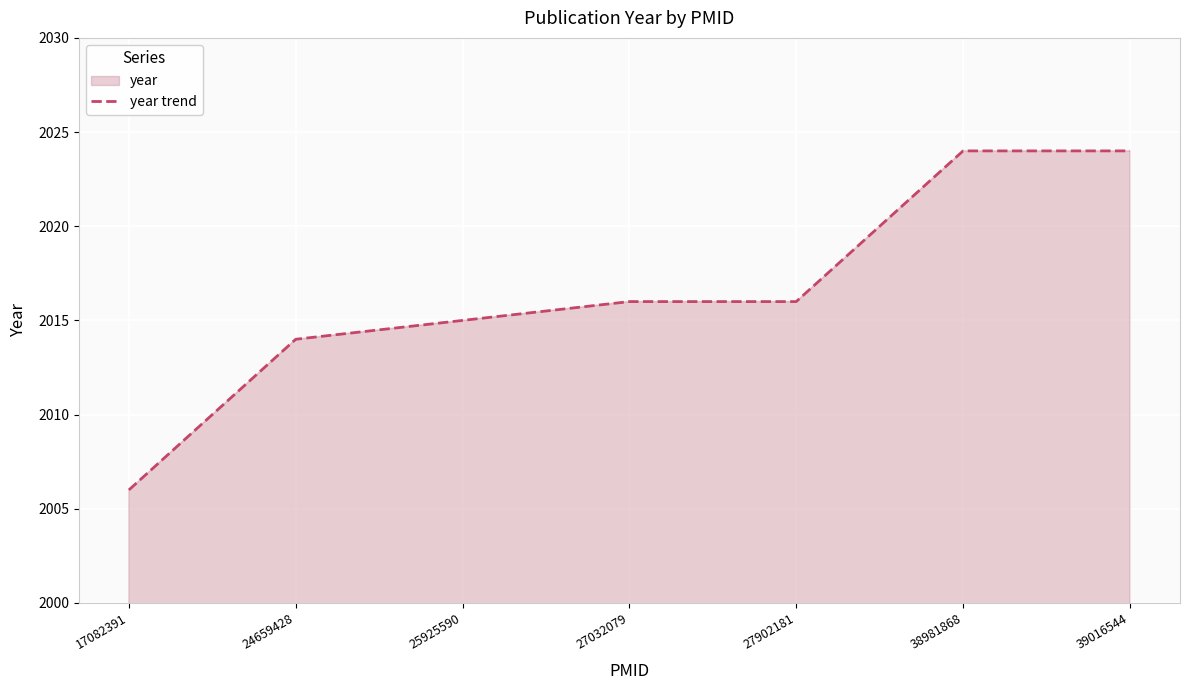

How many lines are shown in the chart?

1